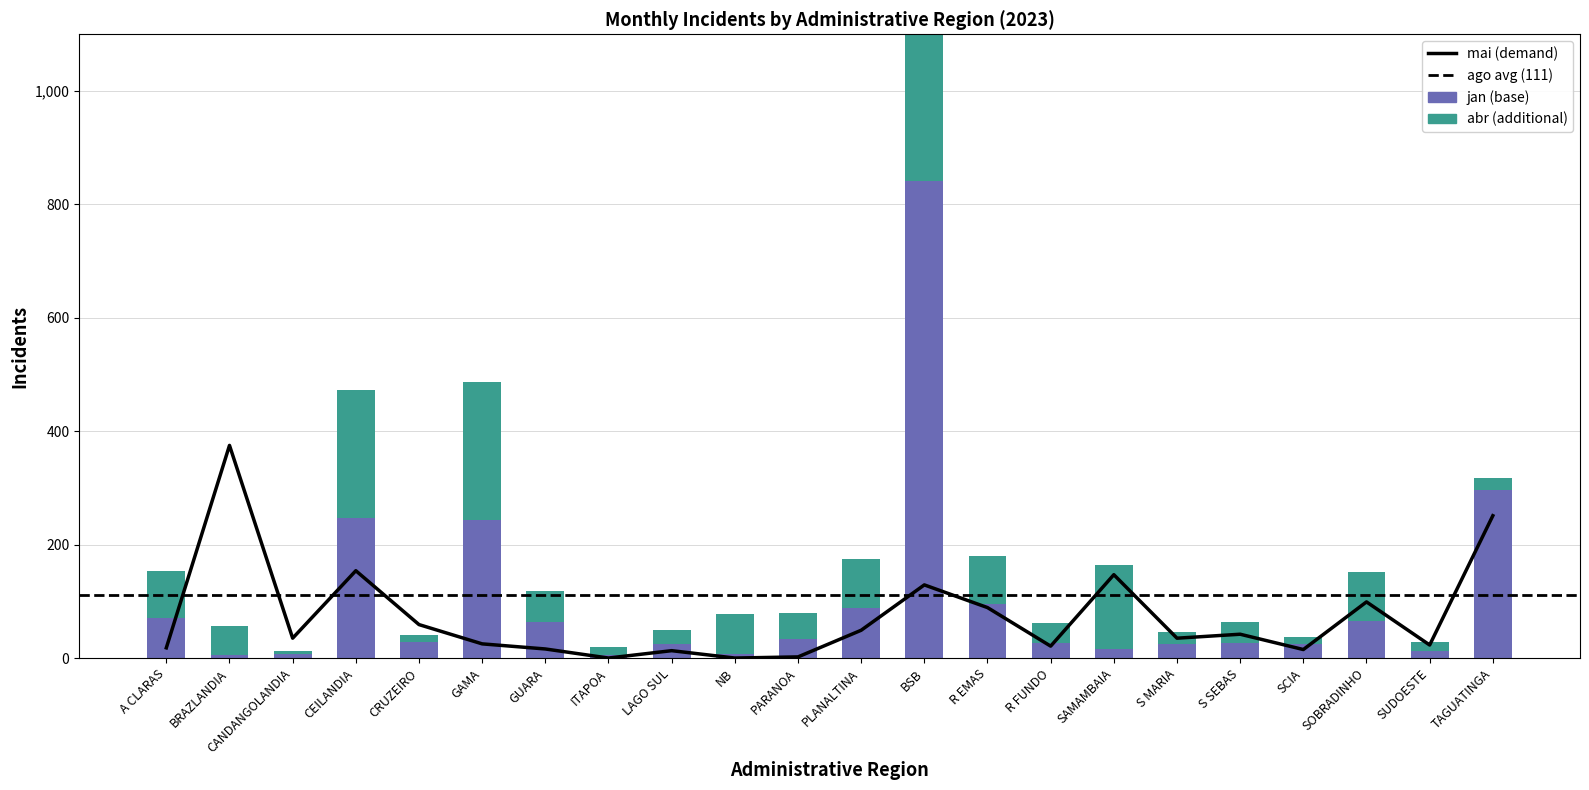

Which has a higher value, PLANALTINA or SOBRADINHO?

PLANALTINA